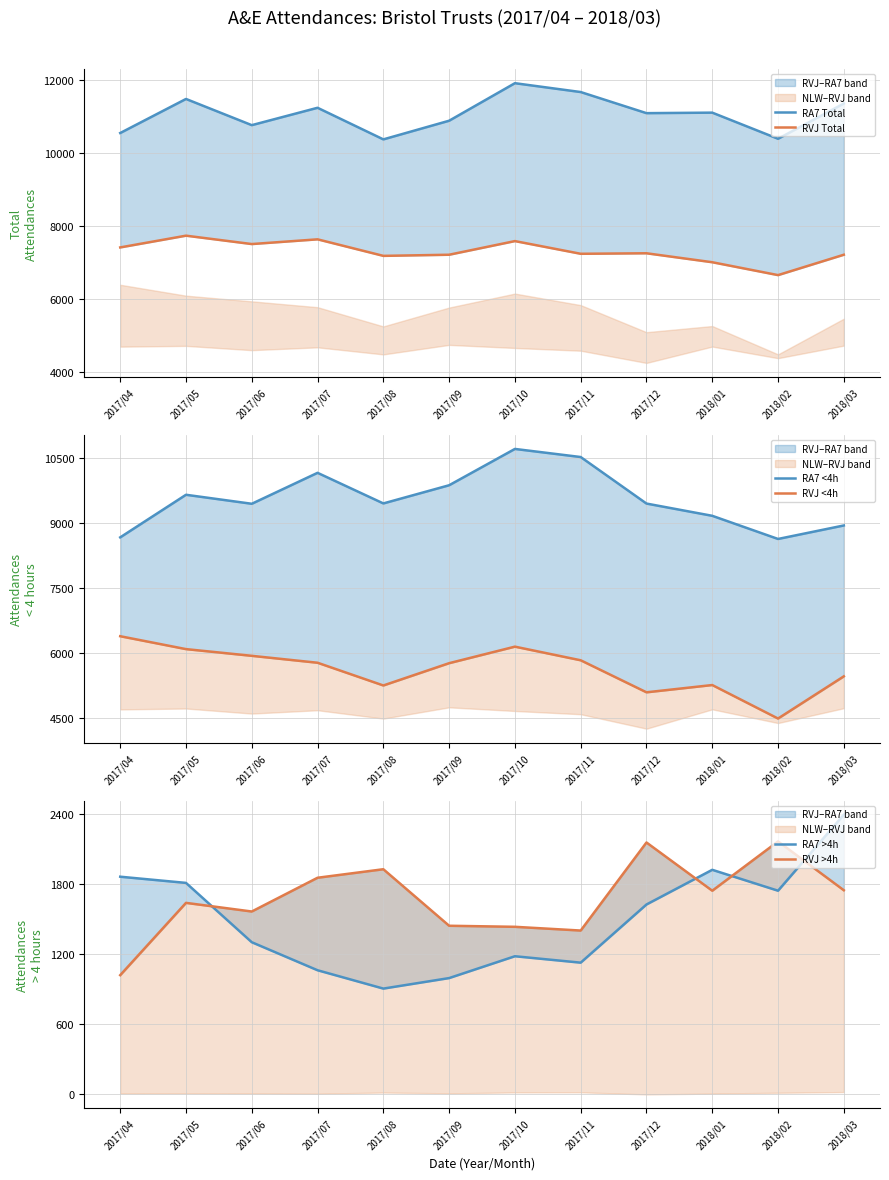

Rank the series at 2018/01 from lowest to highest value.

RVJ >4h, RA7 >4h, RVJ <4h, RVJ Total, RA7 <4h, RA7 Total